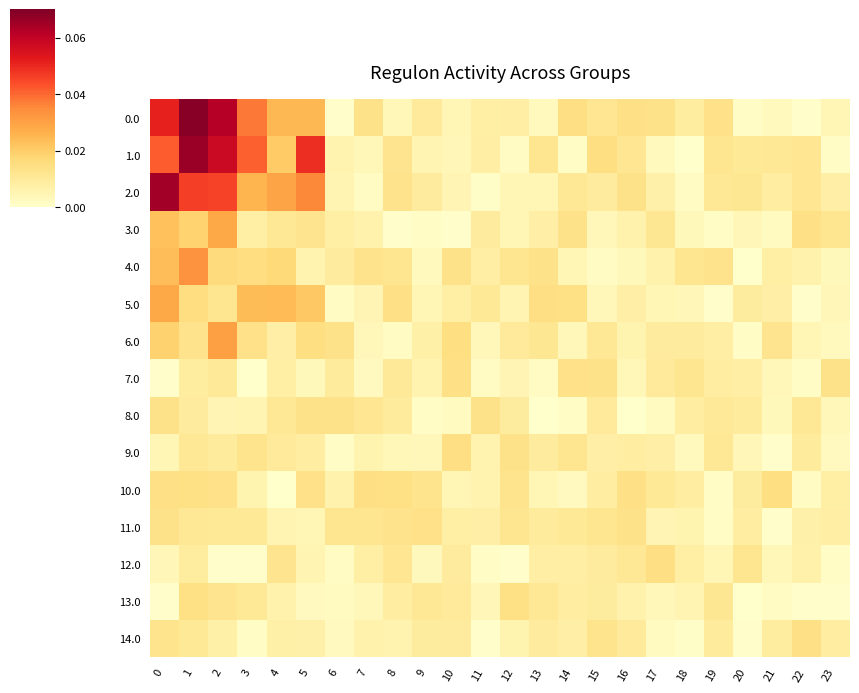

Rank the series at 11 from highest to lowest value.

8.0, 5.0, 3.0, 1.0, 4.0, 0.0, 11.0, 9.0, 10.0, 13.0, 6.0, 7.0, 12.0, 2.0, 14.0